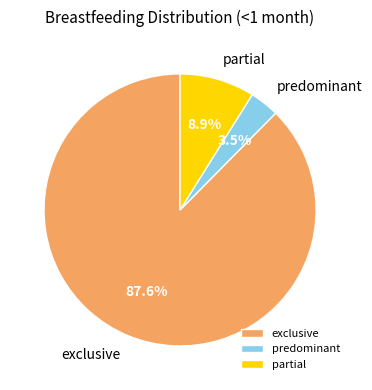

Rank the categories by value from highest to lowest.

exclusive, partial, predominant